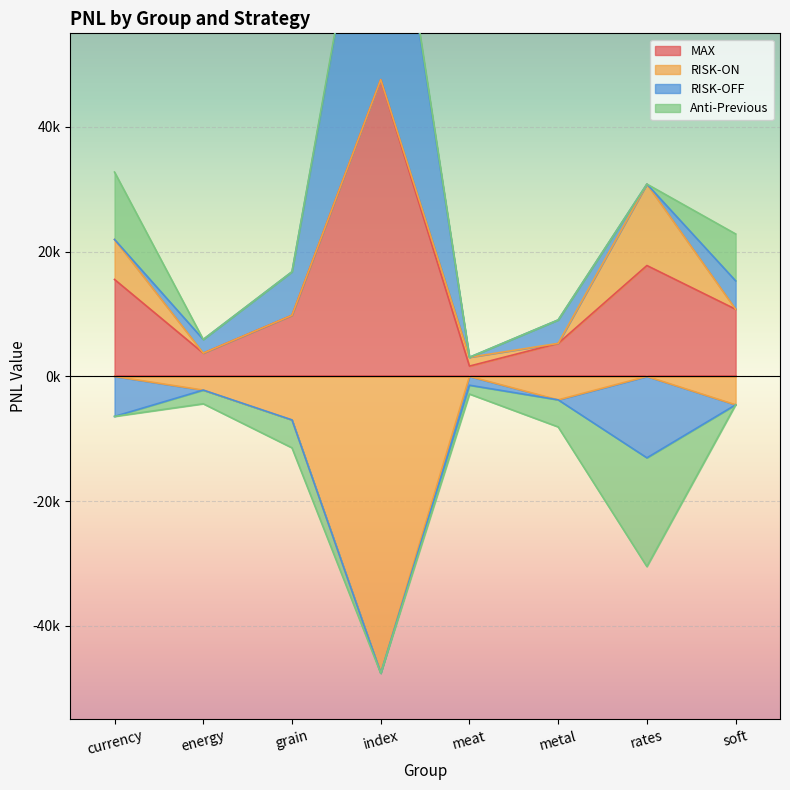

What value does the RISK-ON series have at energy?

-2194.0